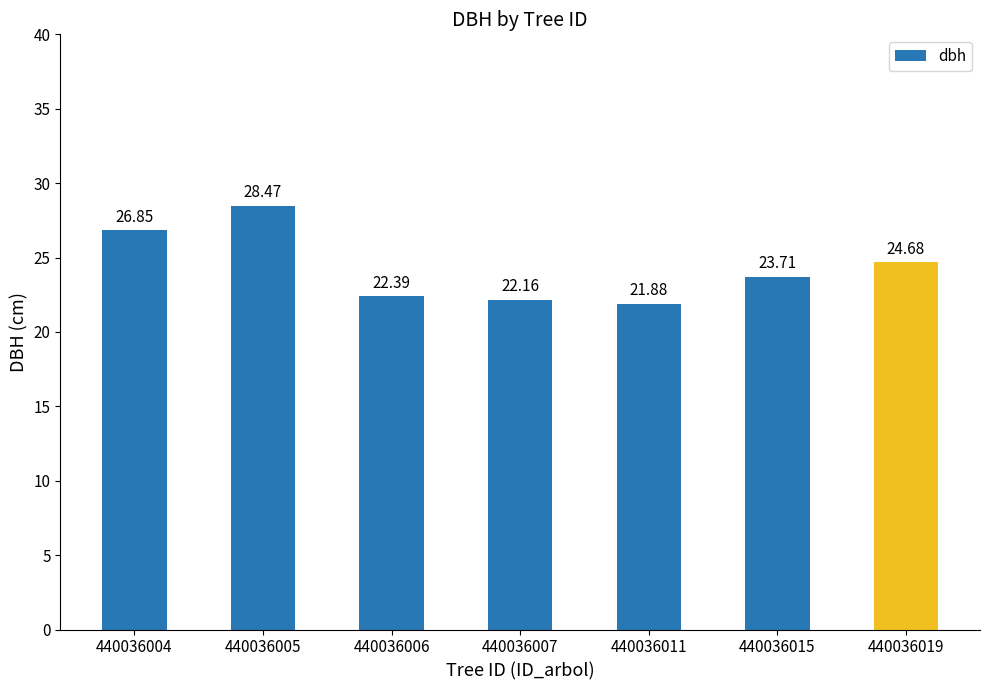

Which category has the lowest value across all series?

440036011